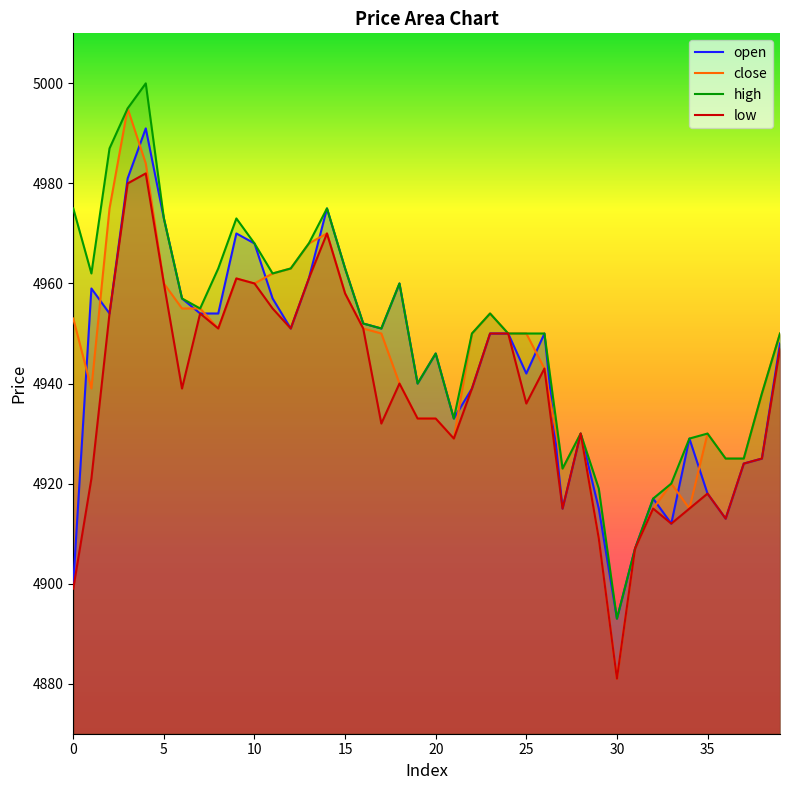

Is the value of high at 24 greater than the value of open at 32?

Yes